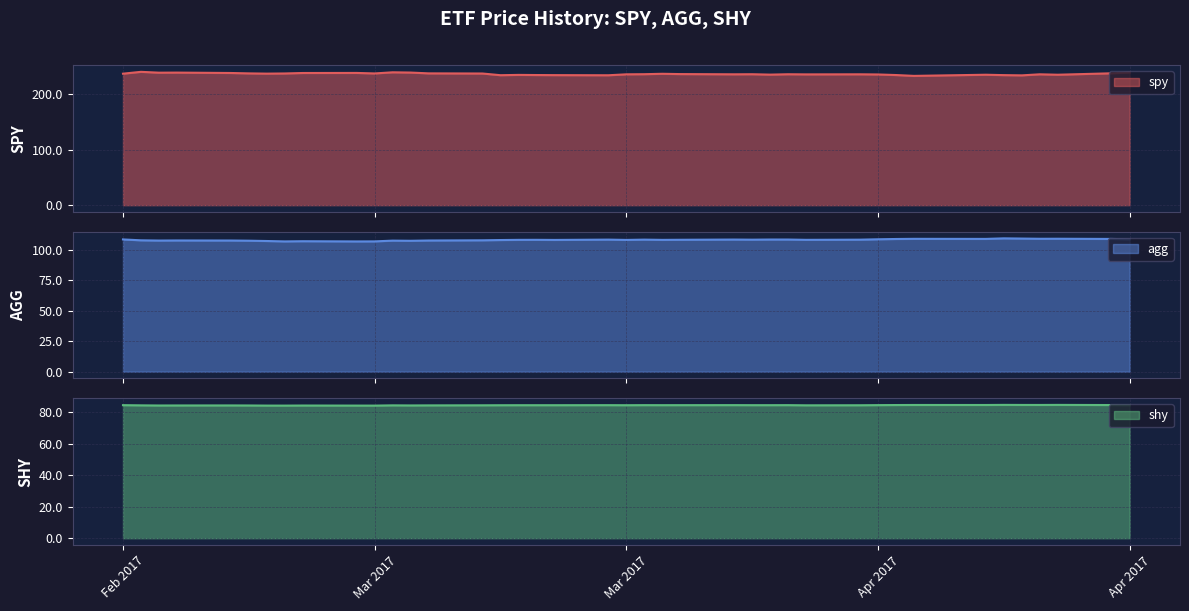

What is the minimum value for agg?

107.1